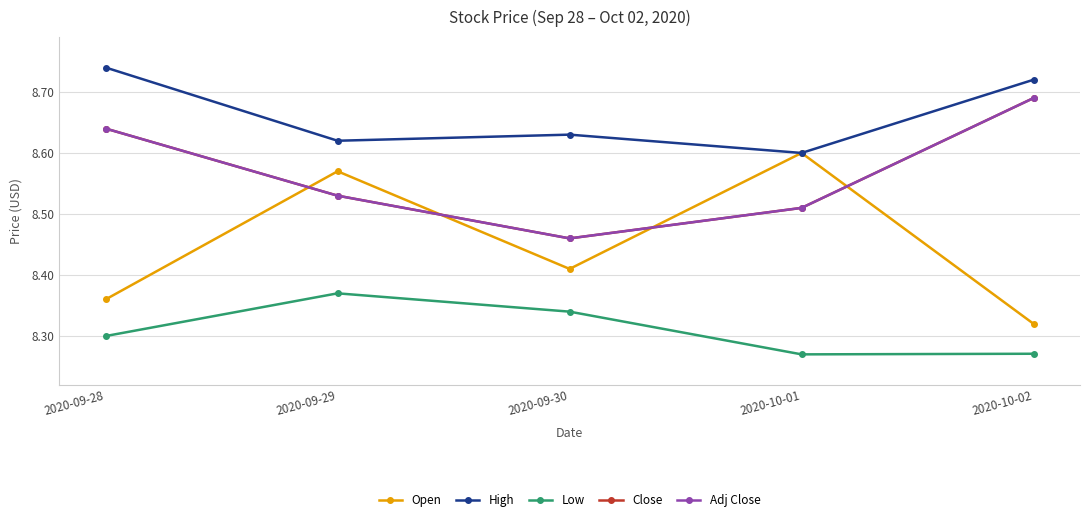

Rank the series by their maximum value, from lowest to highest.

Low, Open, Close, Adj Close, High